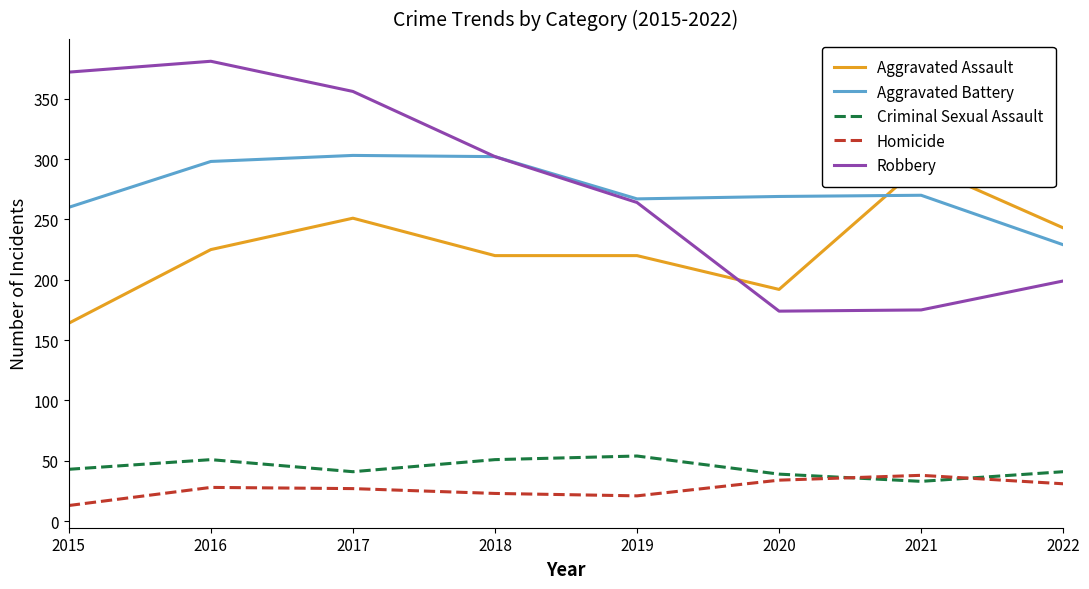

True or false: Aggravated Battery has more than 1 points higher than both neighbors.

True